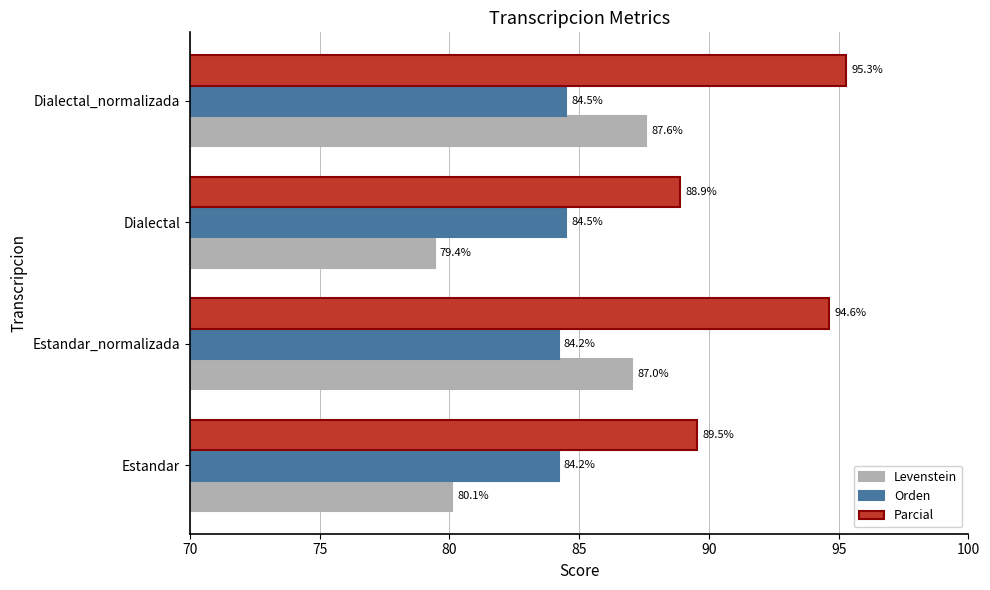

The value of Parcial at Estandar is 89.5. True or false?

True